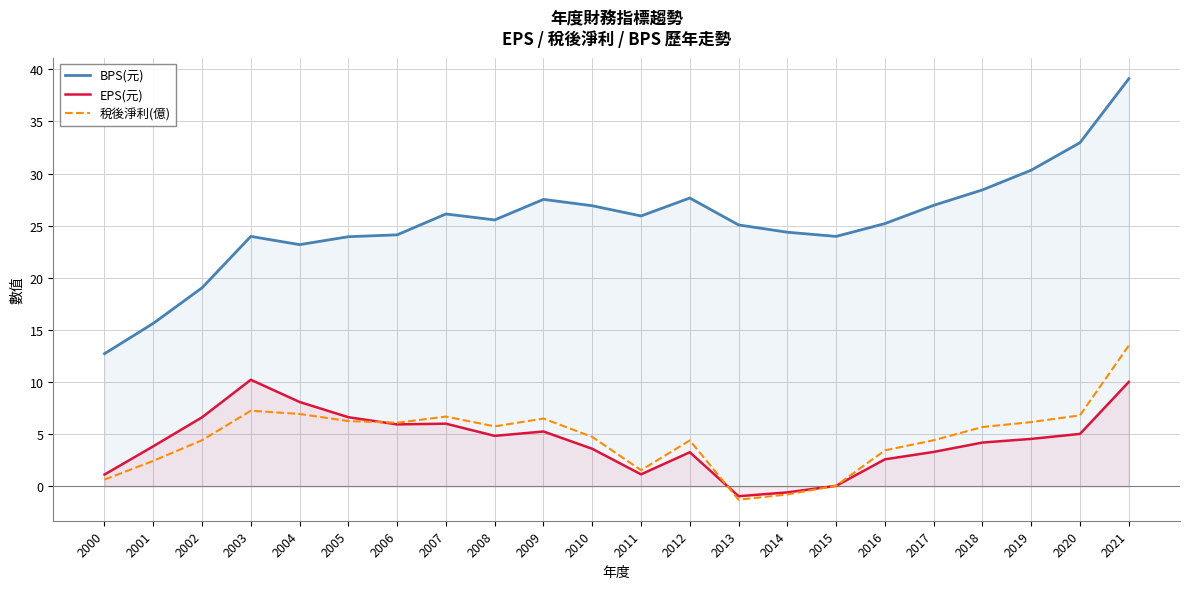

Which series has the widest spread of values?

BPS(元)